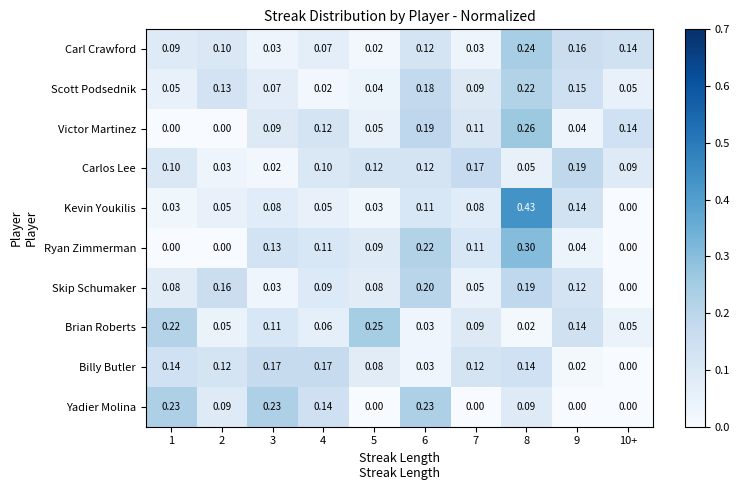

Which series changed the most between 2 and 10+?

Skip Schumaker